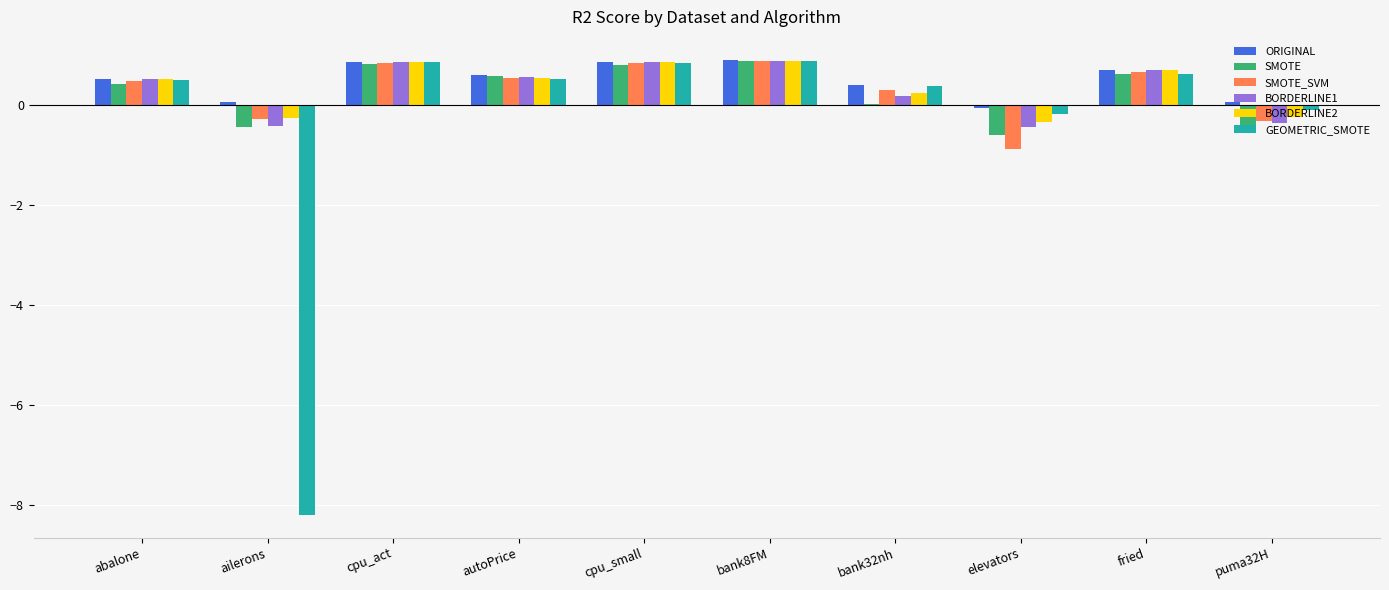

The ORIGINAL series shows 0.5 at abalone. True or false?

True